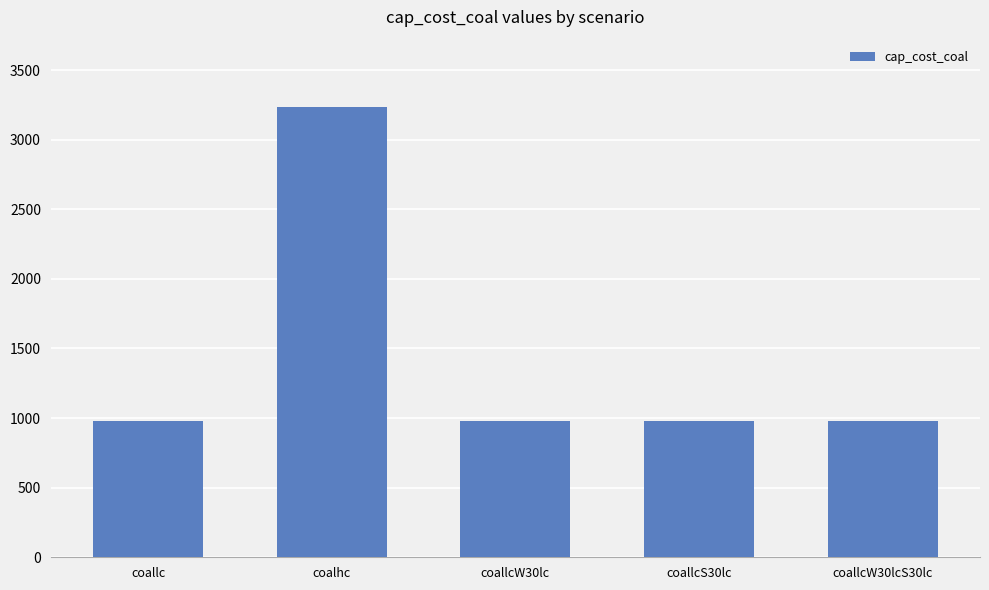

Approximately how many times larger is the value at coallcW30lcS30lc compared to coalhc?

0.3